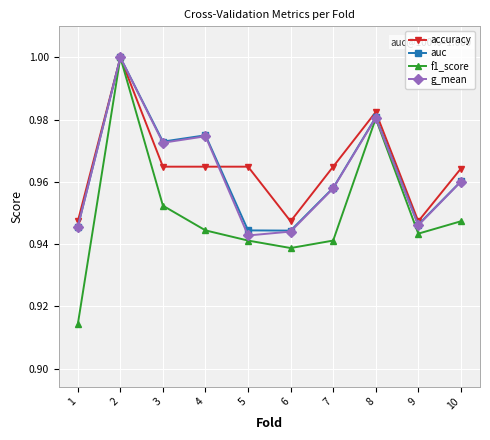

Which series has the widest spread of values?

f1_score